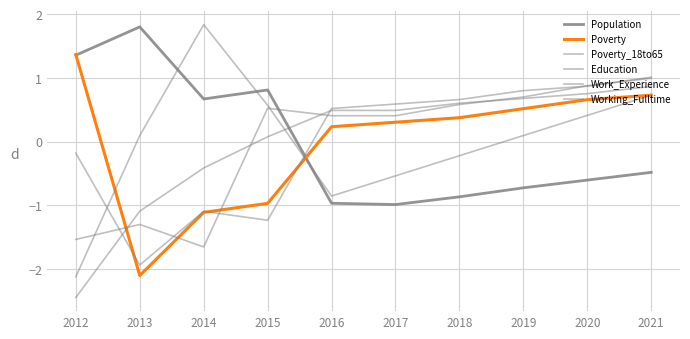

How many series are shown in this chart?

6